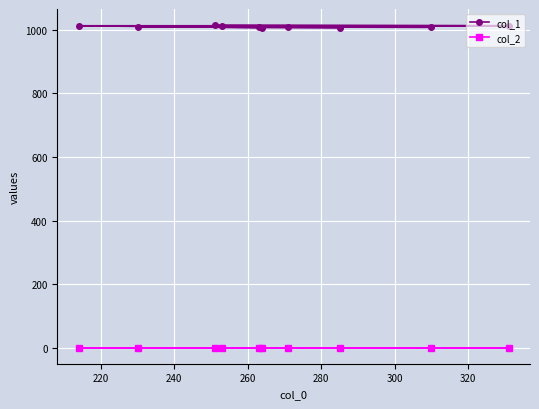

Rank the series by their average value, from highest to lowest.

col_1, col_2